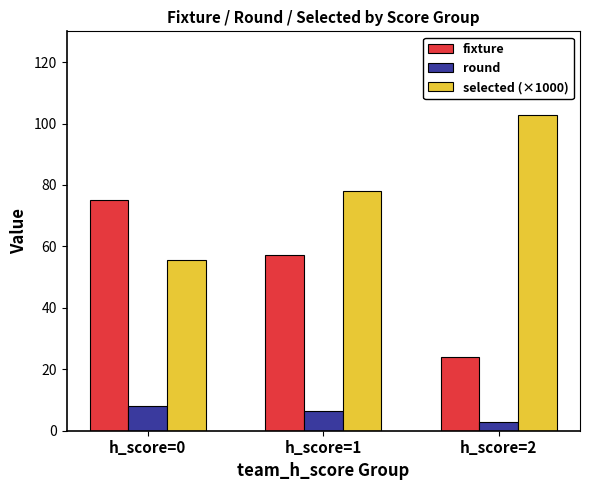

How many values in the round series are below 6?

1